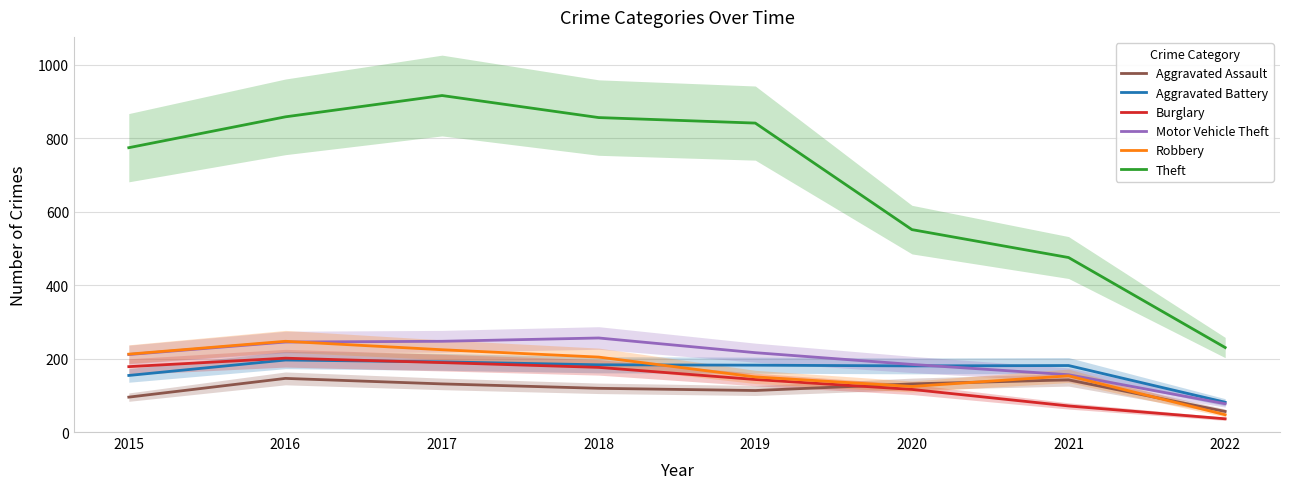

Which series has the largest total across all categories?

Theft